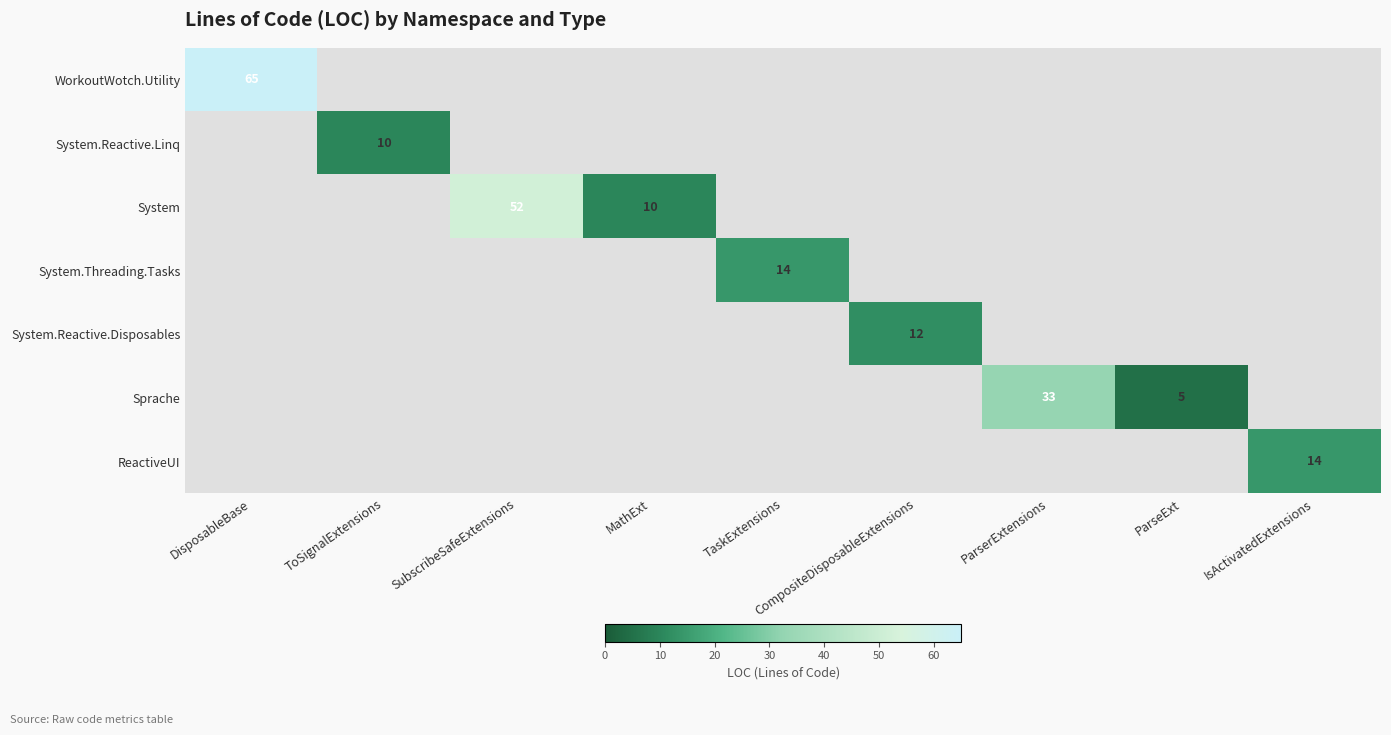

Count the number of categories in the chart.

9